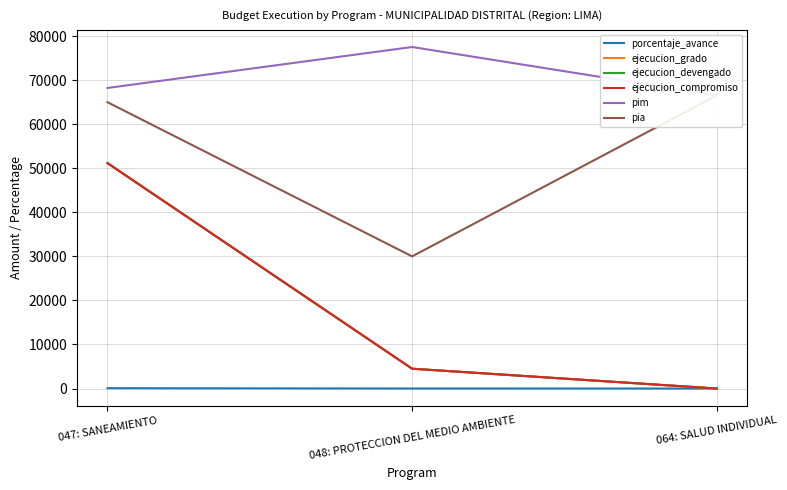

Rank the categories by ejecucion_devengado value from lowest to highest.

064: SALUD INDIVIDUAL, 048: PROTECCION DEL MEDIO AMBIENTE, 047: SANEAMIENTO